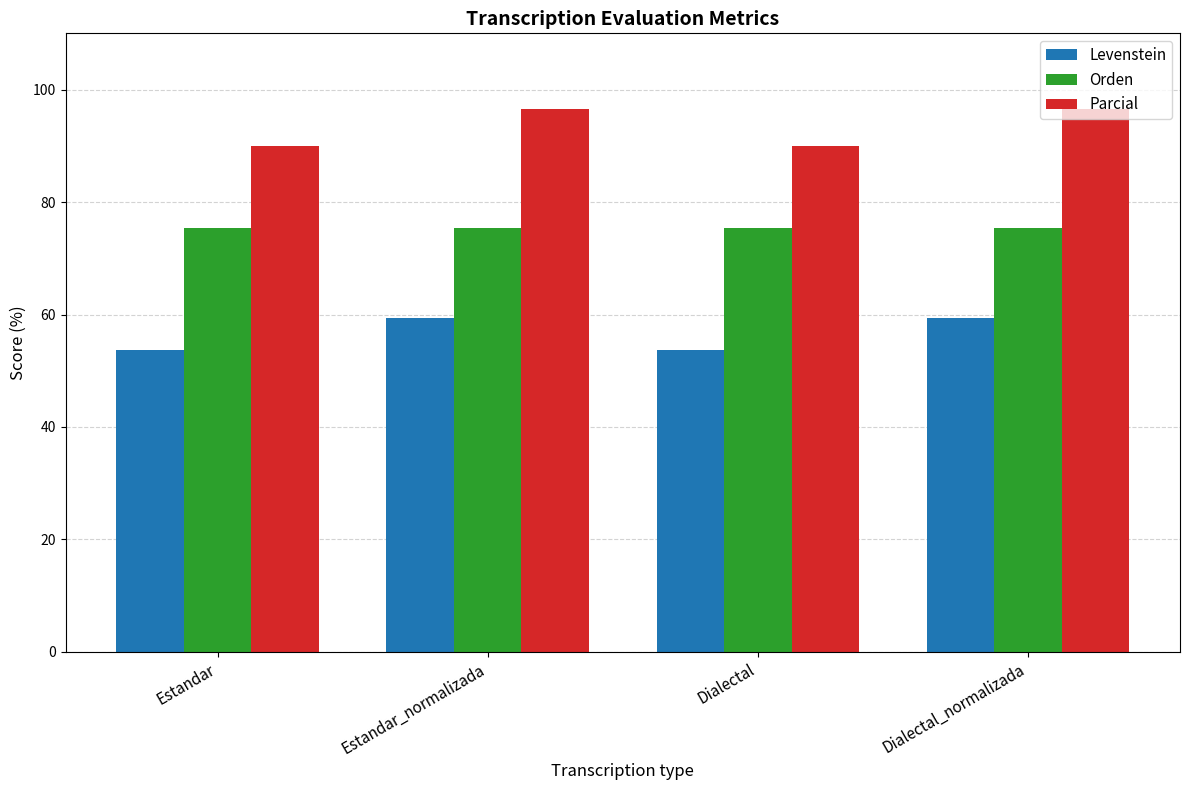

Reading left to right, what are all the values shown in this chart?

Levenstein: 53.6	59.3	53.6	59.3
Orden: 75.3	75.3	75.3	75.3
Parcial: 89.9	96.5	89.9	96.5